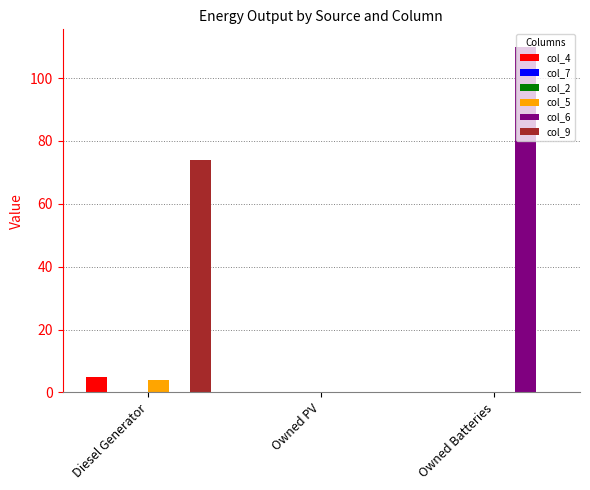

At which category is the sum across all series the highest?

Owned Batteries